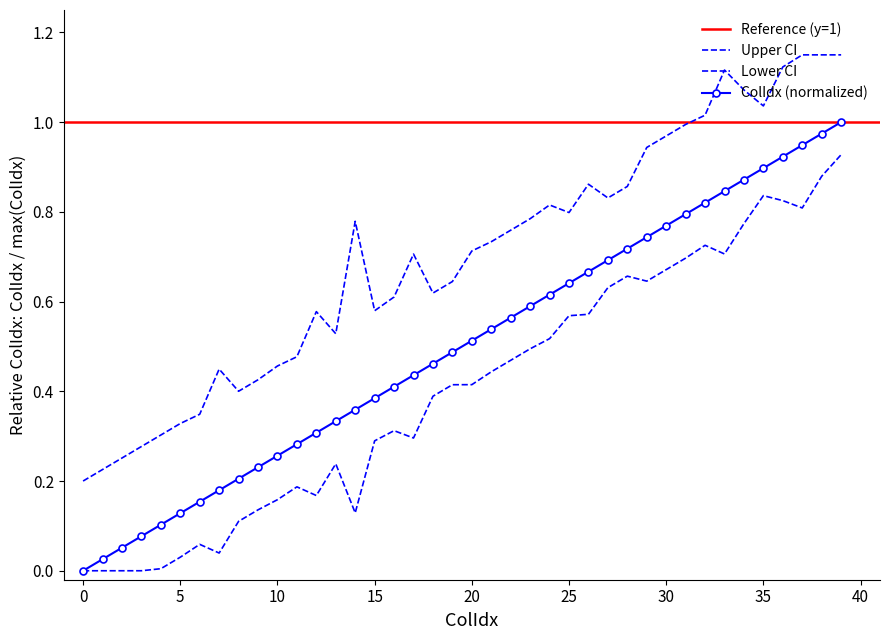

Rank the categories by main value from highest to lowest.

39, 38, 37, 36, 35, 34, 33, 32, 31, 30, 29, 28, 27, 26, 25, 24, 23, 22, 21, 20, 19, 18, 17, 16, 15, 14, 13, 12, 11, 10, 9, 8, 7, 6, 5, 4, 3, 2, 1, 0